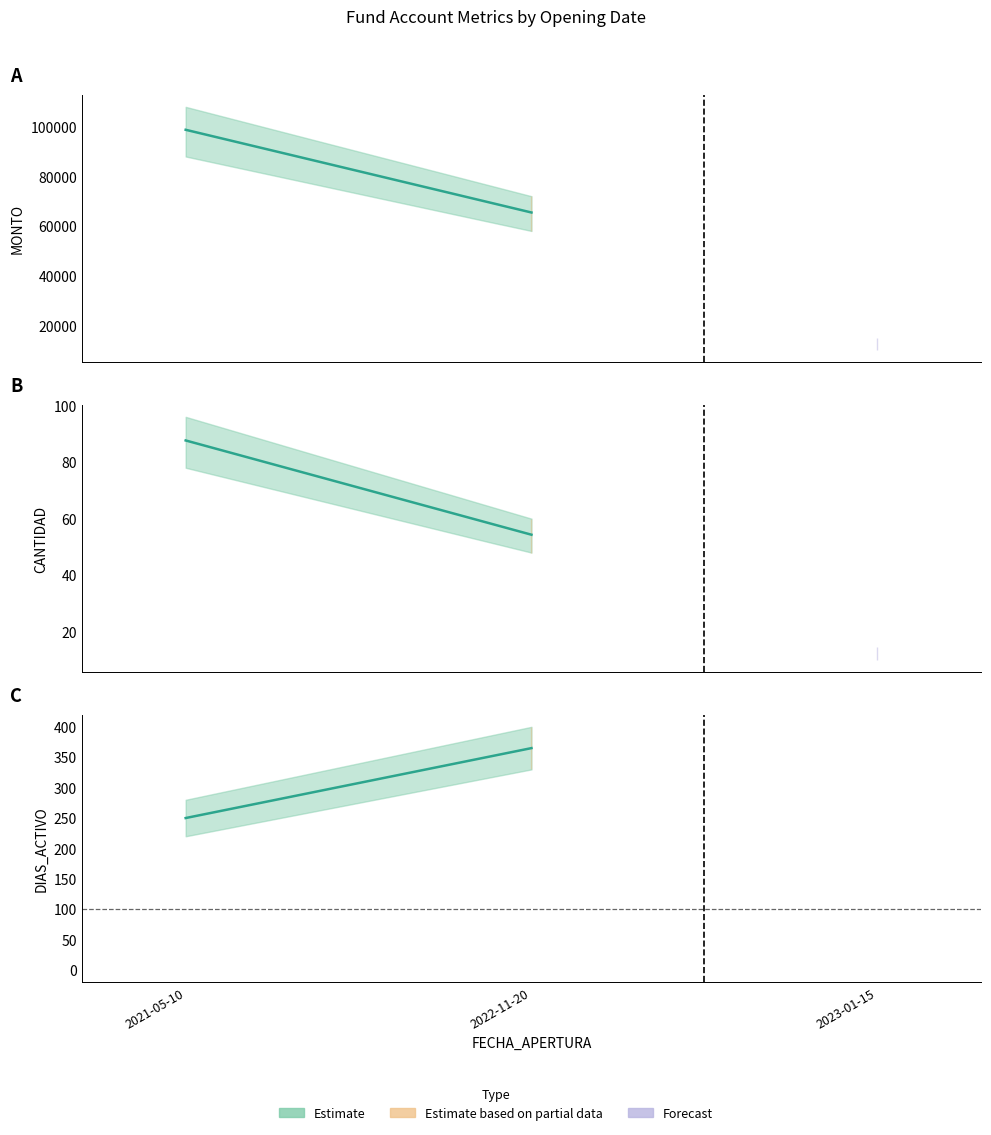

Rank the categories by value from lowest to highest.

2021-05-10, 2022-11-20